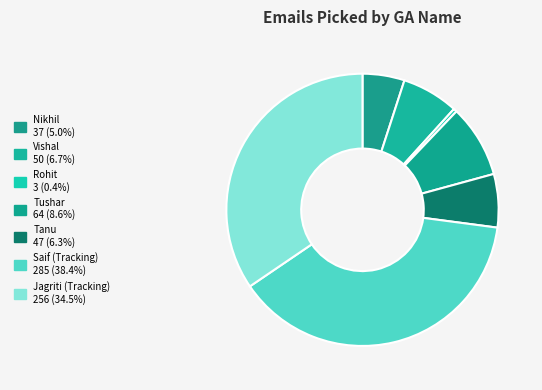

Is Vishal the majority of the pie?

No